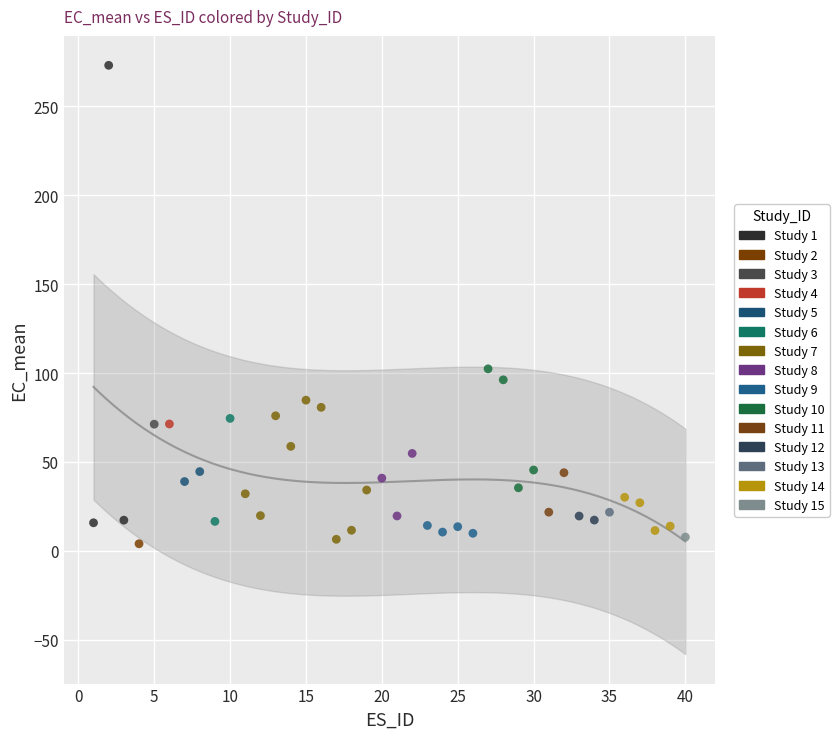

What are all the series names shown in the legend?

Study 1, Study 2, Study 3, Study 4, Study 5, Study 6, Study 7, Study 8, Study 9, Study 10, Study 11, Study 12, Study 13, Study 14, Study 15